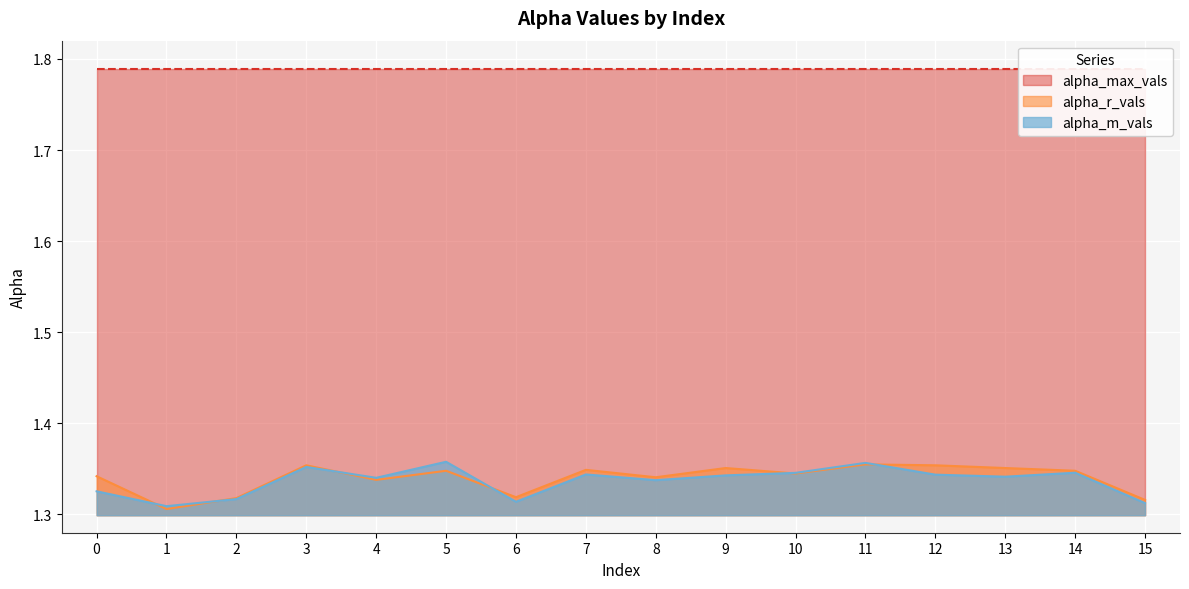

What is the lowest value of the alpha_r_vals series?

1.3